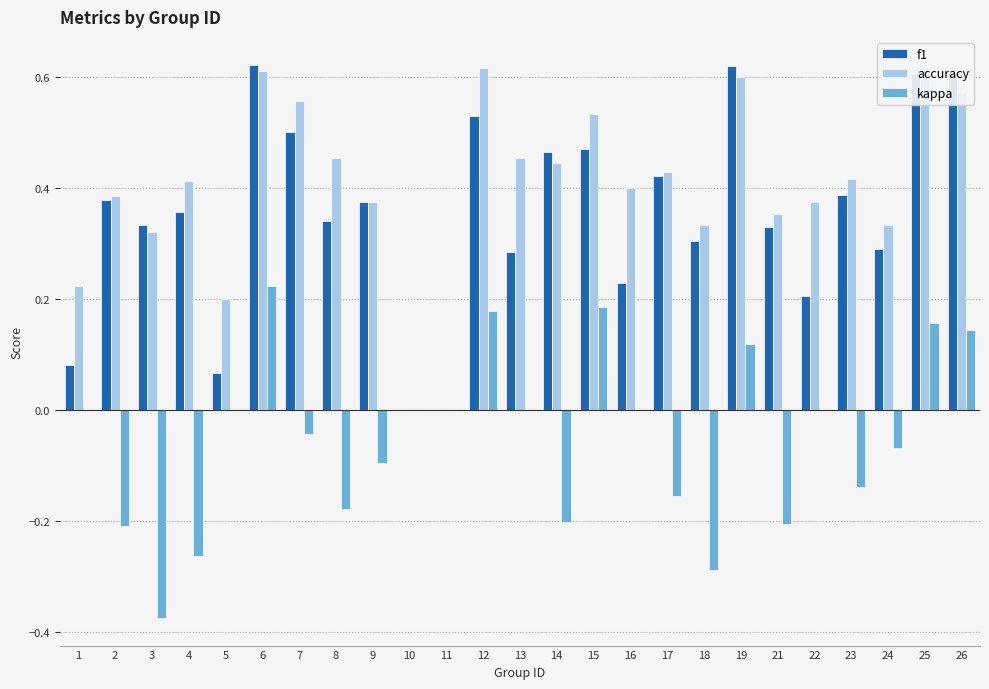

How many bars are there in total?

75